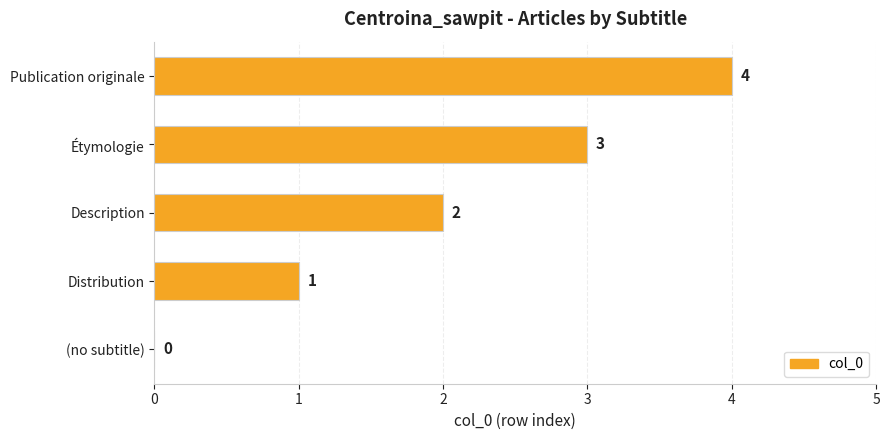

The value at Description is 2. True or false?

True